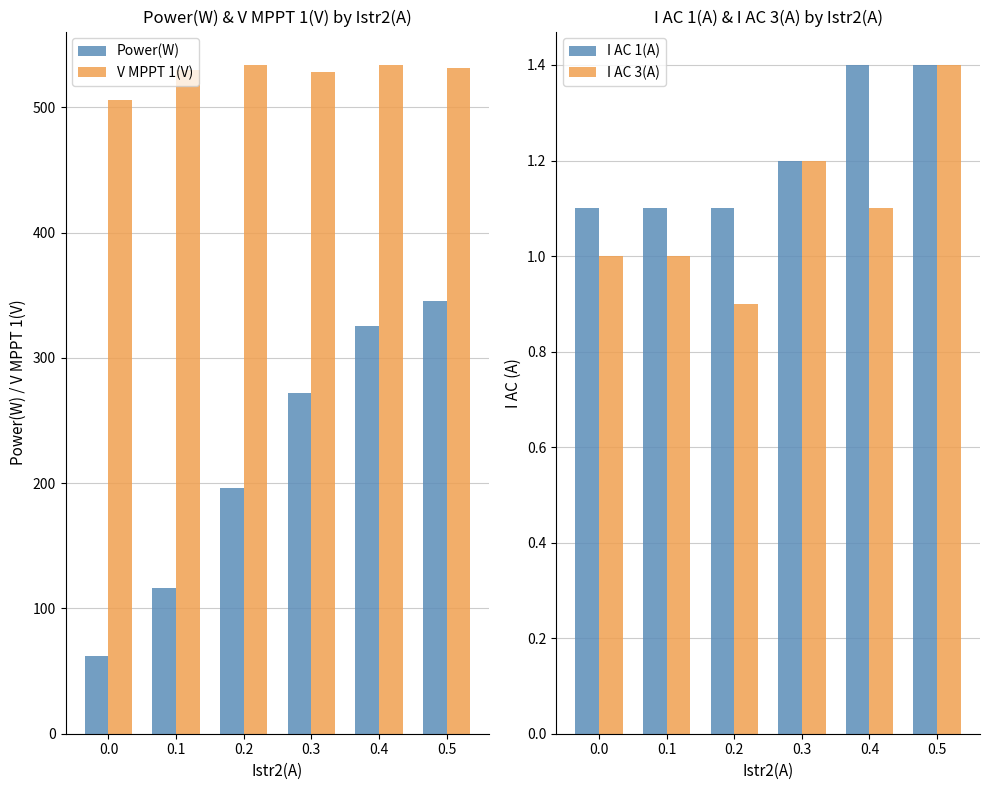

What are all the series names shown in the legend?

Power(W), V MPPT 1(V), I AC 1(A), I AC 3(A)